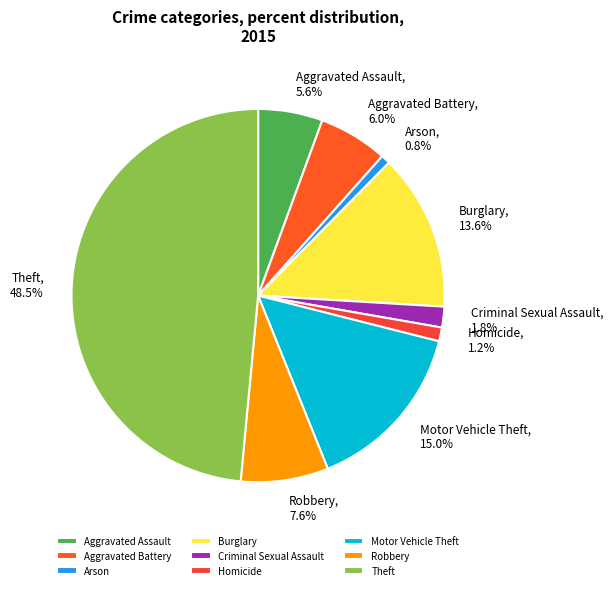

Combined, what portion of the pie is Homicide and Theft?

49.7%